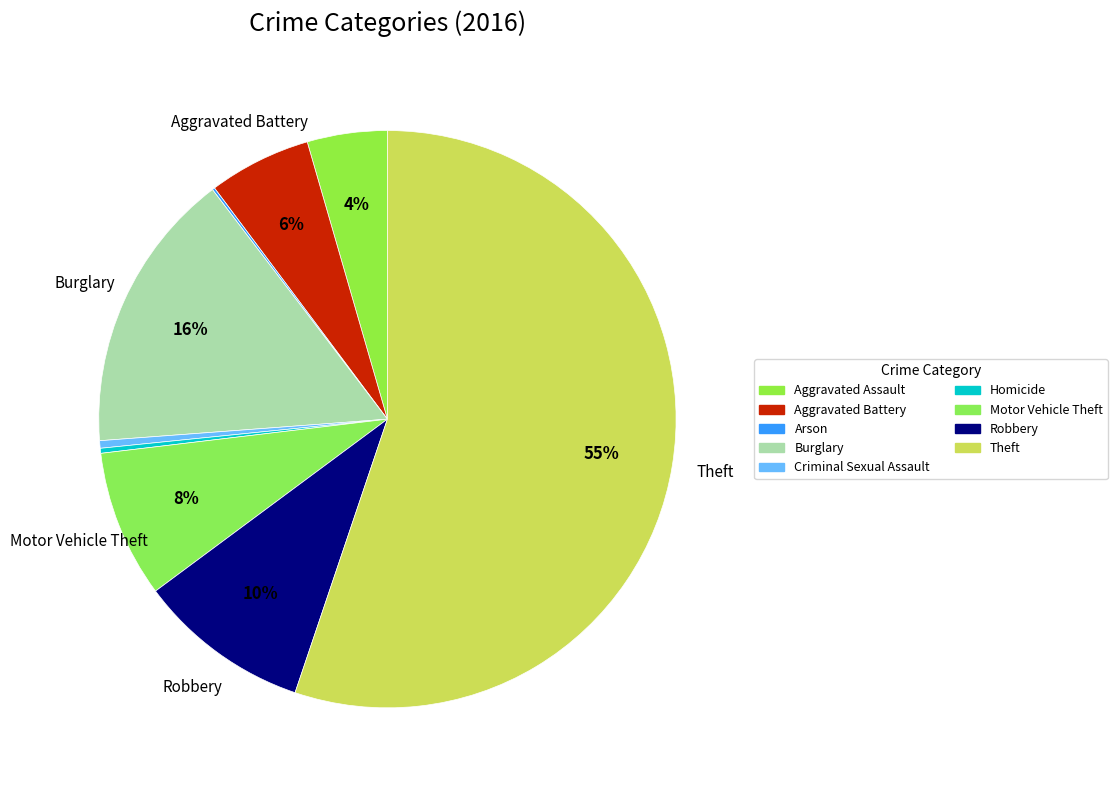

Is Arson the majority of the pie?

No